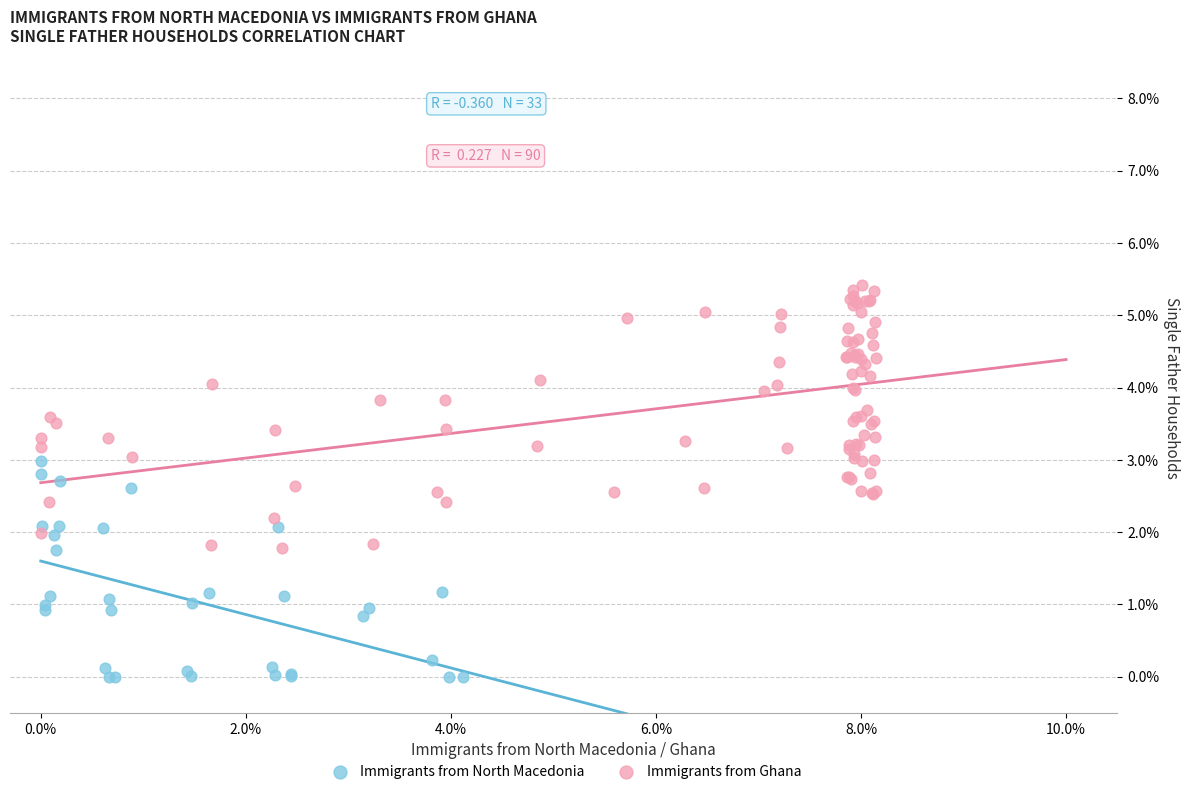

Which series contains the lowest Y value?

Immigrants from North Macedonia